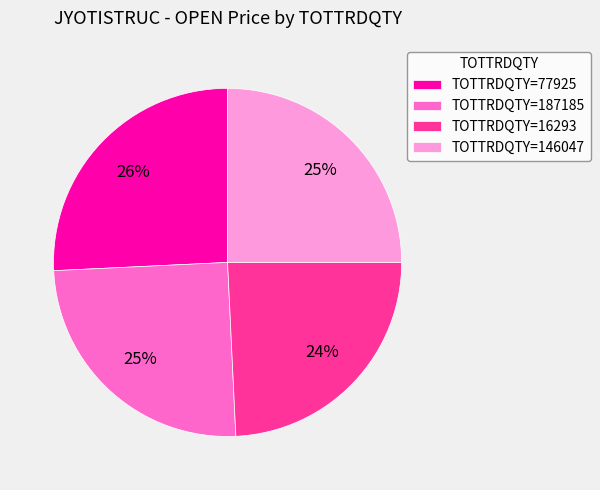

Do TOTTRDQTY=146047 and TOTTRDQTY=16293 together represent more than half of the pie?

No